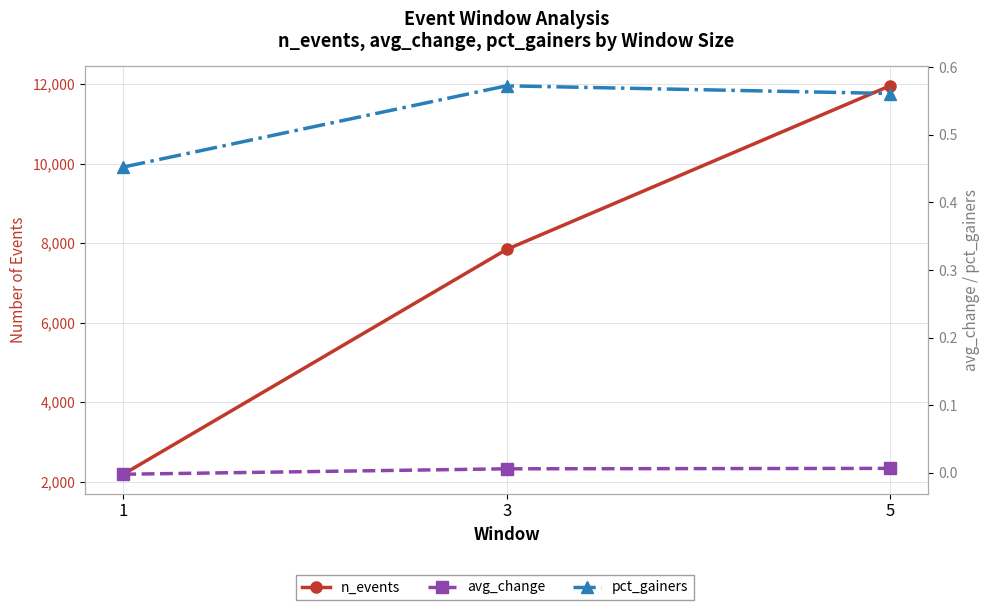

What is the difference between the highest and lowest values at 3?

7842.0